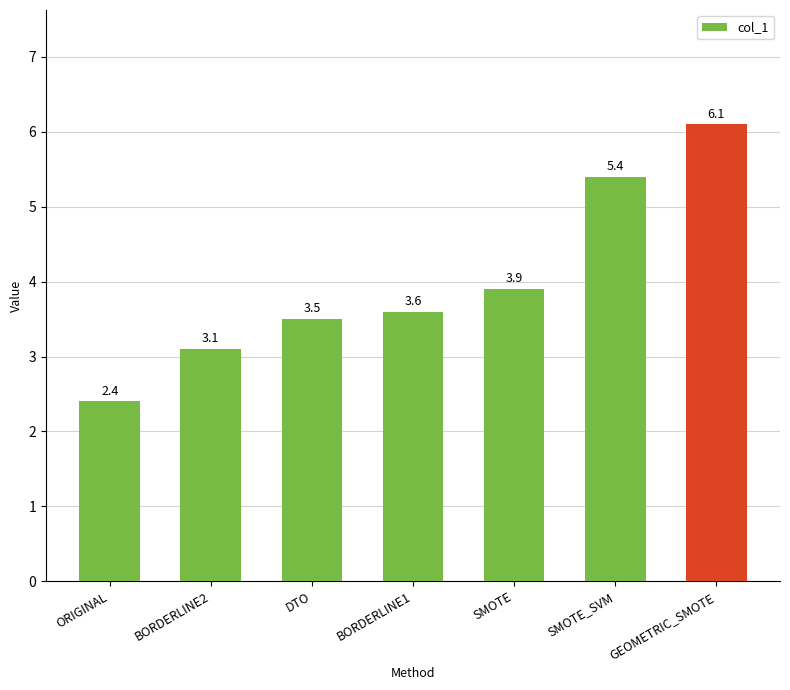

What is the label of the 2nd bar from the left?

BORDERLINE2